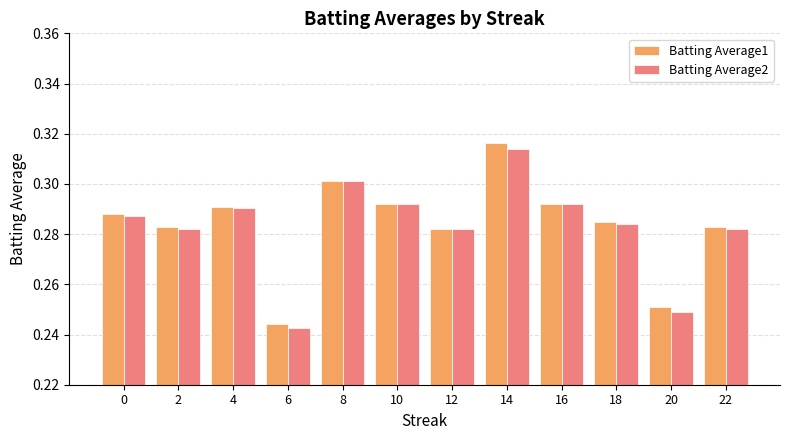

Which label corresponds to the largest value in the chart?

14